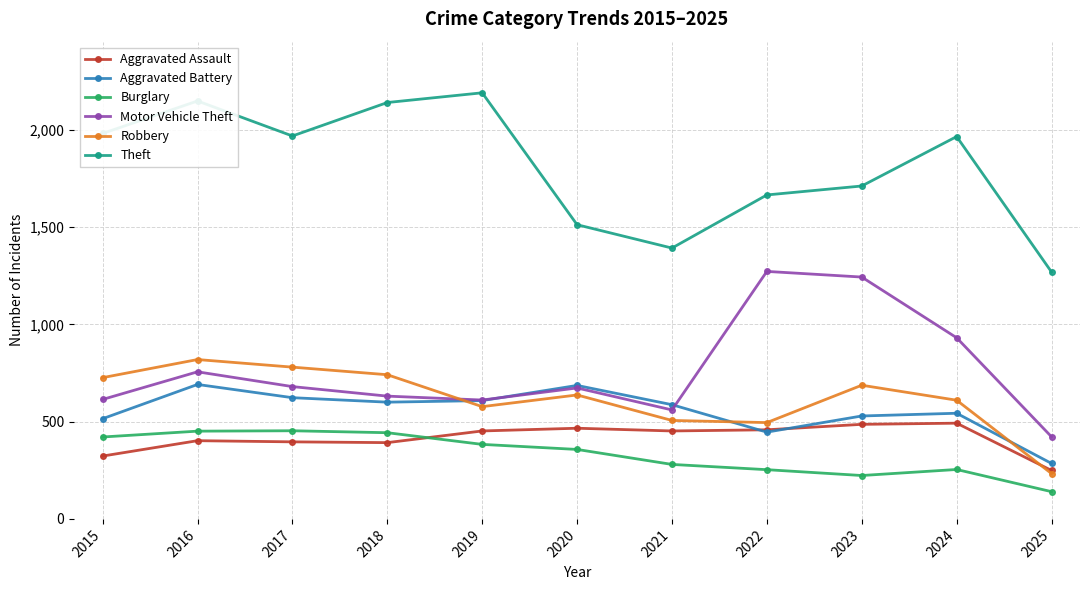

What is the total value across all series at 2023?

4879